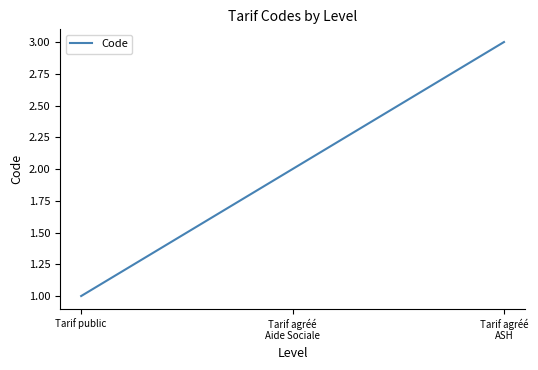

What is the difference between the maximum and minimum values?

2